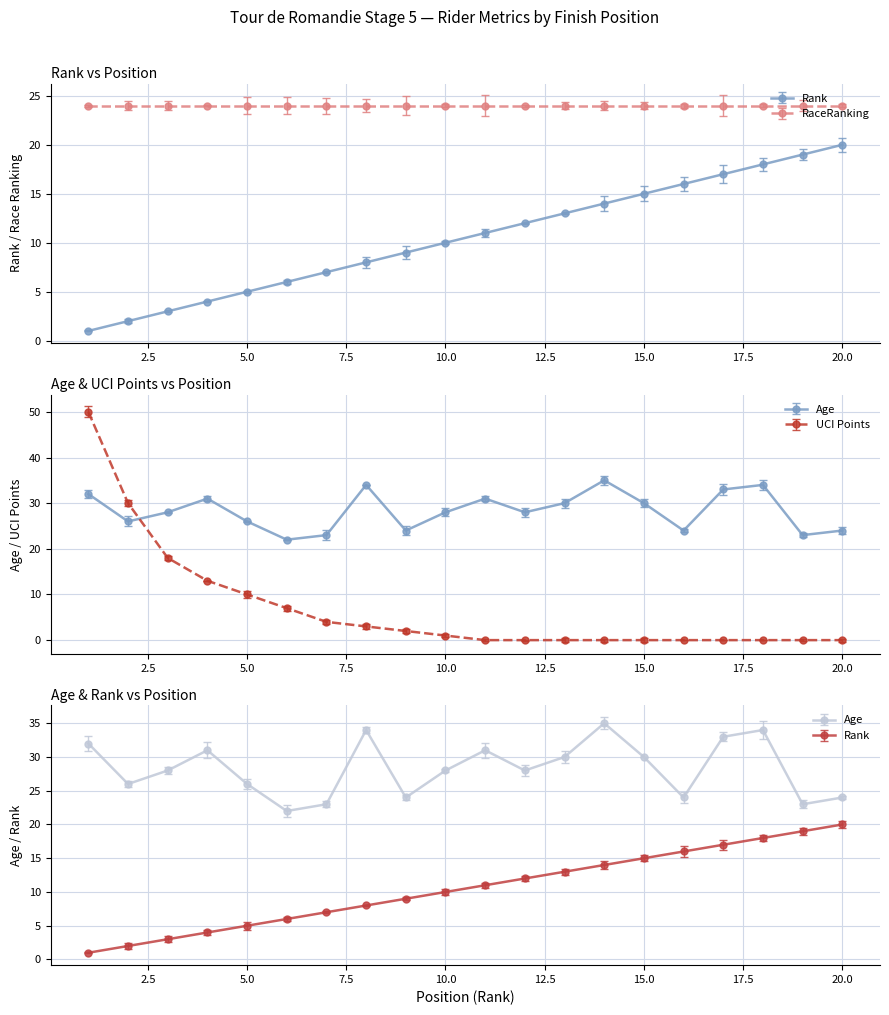

What is the highest value of the UCI Points series?

50